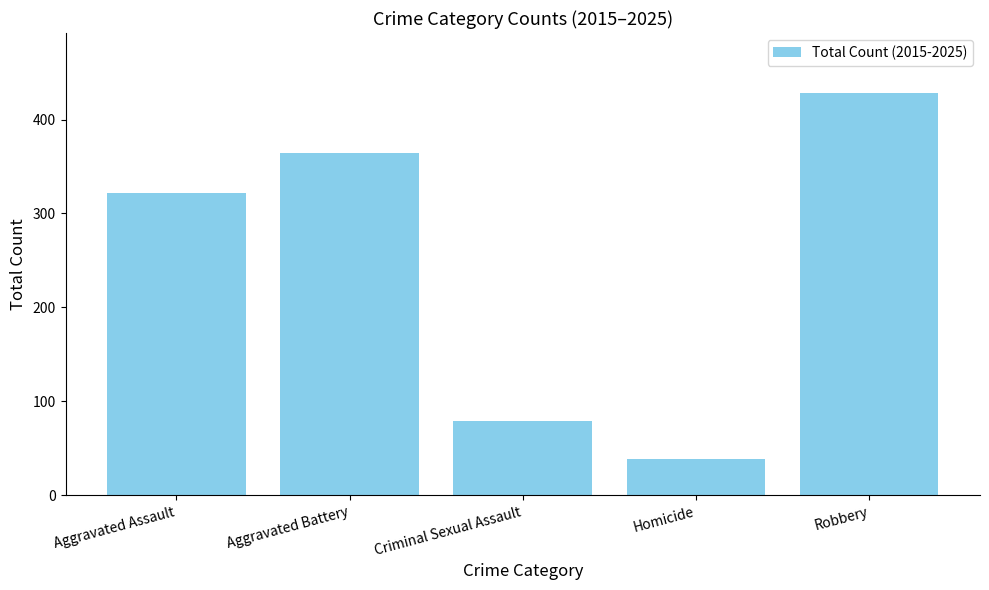

What is the label of the 2nd bar from the left?

Aggravated Battery